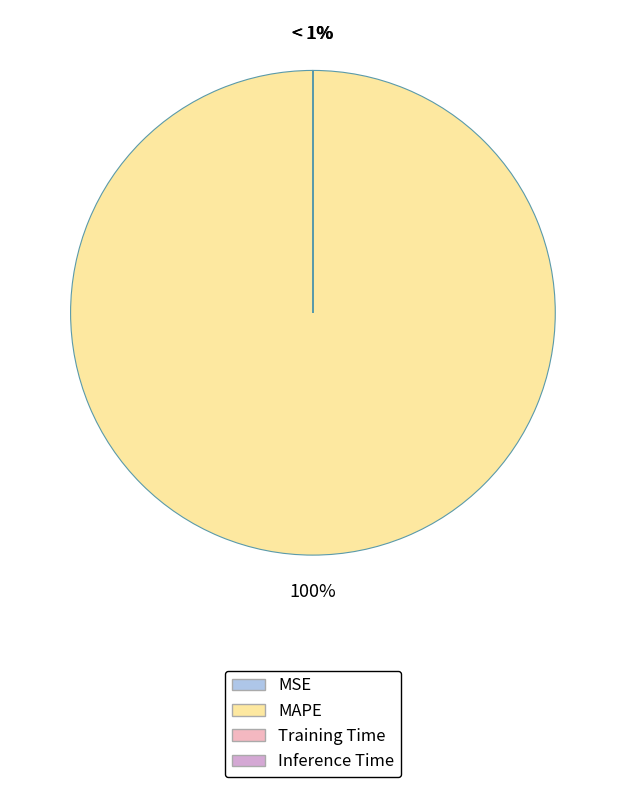

The Inference Time slice represents 10% of the pie. True or false?

False